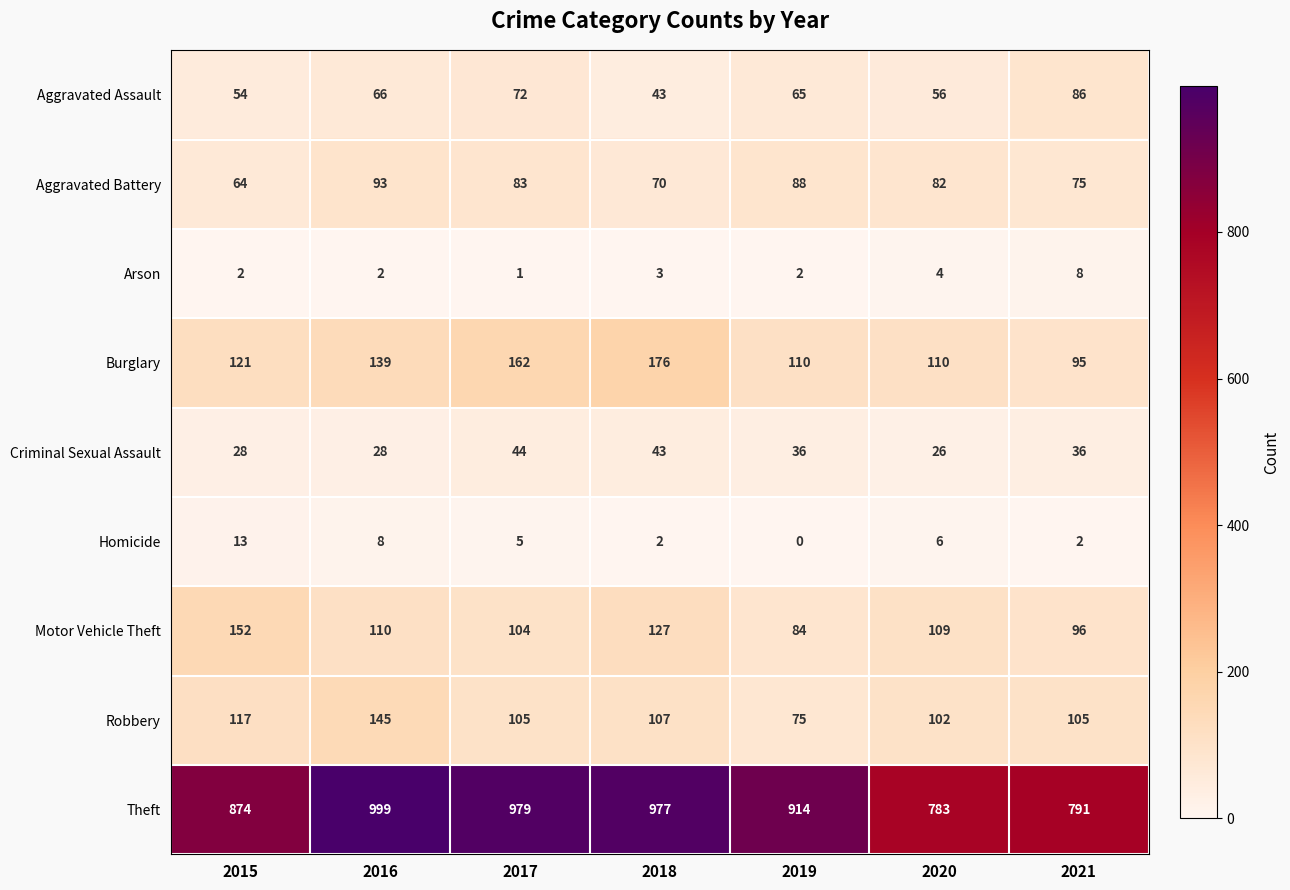

How many series are shown in this chart?

9